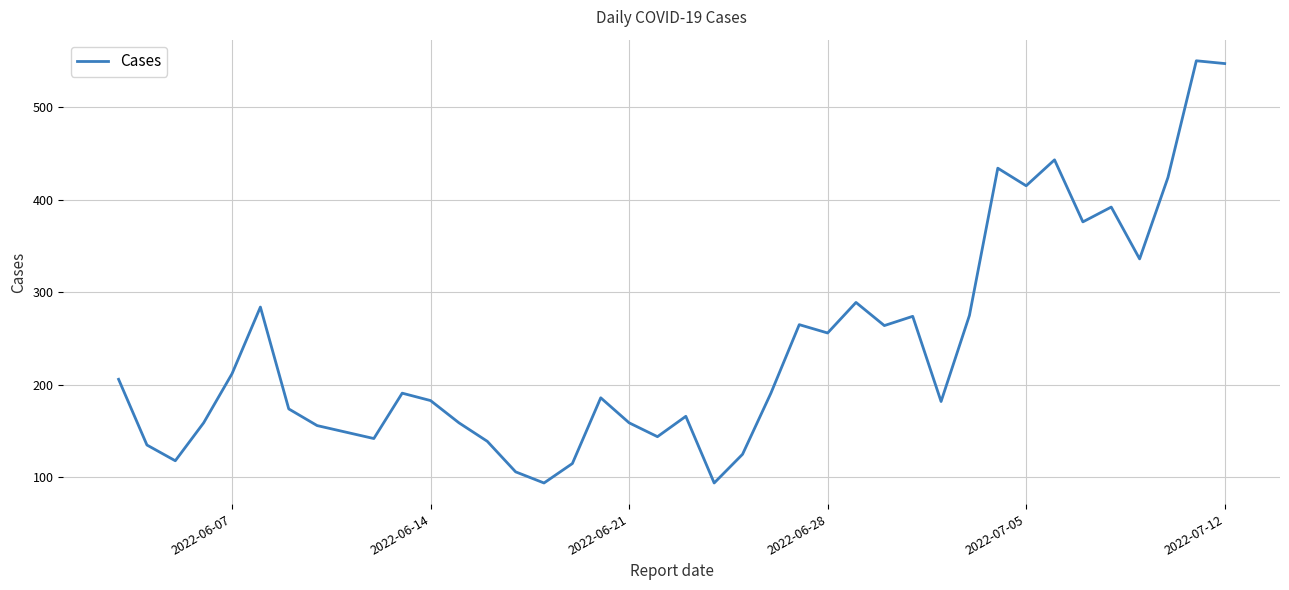

What is the maximum value shown in the chart?

550